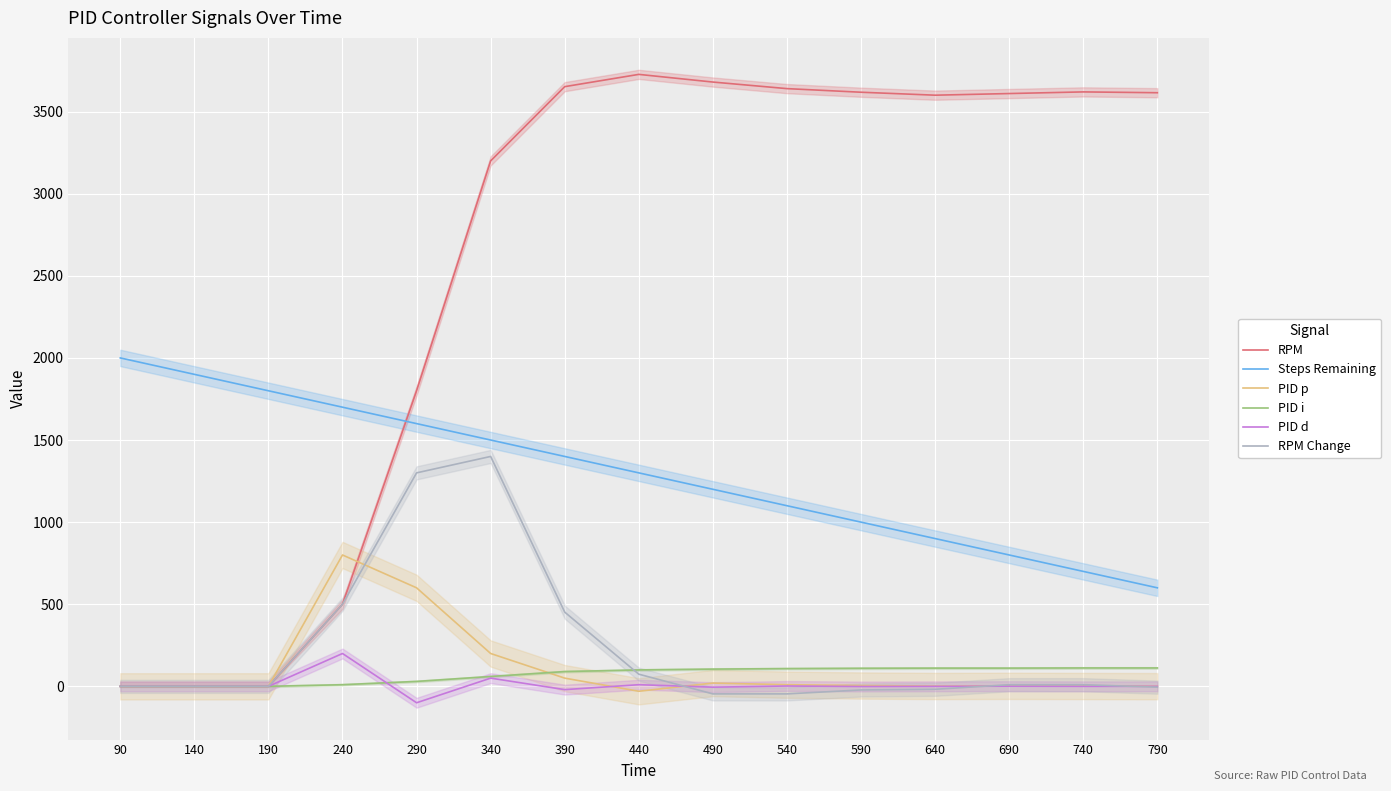

Reading left to right, list all the values displayed in this chart.

RPM: 0.0	0.0	0.0	500.0	1800.0	3200.0	3652.0	3726.7	3680.0	3640.0	3618.0	3600.0	3610.0	3620.0	3615.0
Steps Remaining: 2000.0	1900.0	1800.0	1700.0	1600.0	1500.0	1400.0	1300.0	1200.0	1100.0	1000.0	900.0	800.0	700.0	600.0
PID p: 0.0	0.0	0.0	800.0	600.0	200.0	50.0	-30.0	20.0	10.0	5.0	2.0	3.0	2.0	1.0
PID i: 0.0	0.0	0.0	10.0	30.0	60.0	90.0	100.0	105.0	108.0	110.0	111.0	111.0	112.0	112.0
PID d: 0.0	0.0	0.0	200.0	-100.0	50.0	-20.0	10.0	-5.0	2.0	-1.0	0.0	1.0	0.0	0.0
RPM Change: 0.0	0.0	0.0	500.0	1300.0	1400.0	452.0	74.0	-46.0	-46.0	-22.0	-18.0	10.0	10.0	-5.0